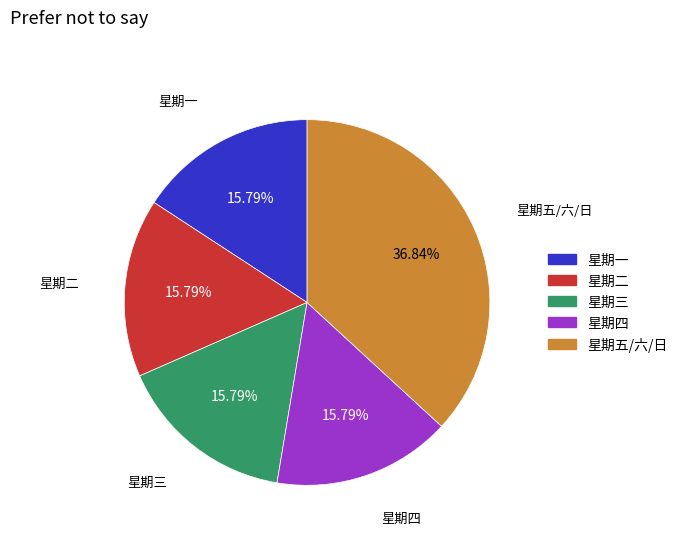

The 星期一 slice represents 1% of the pie. True or false?

False